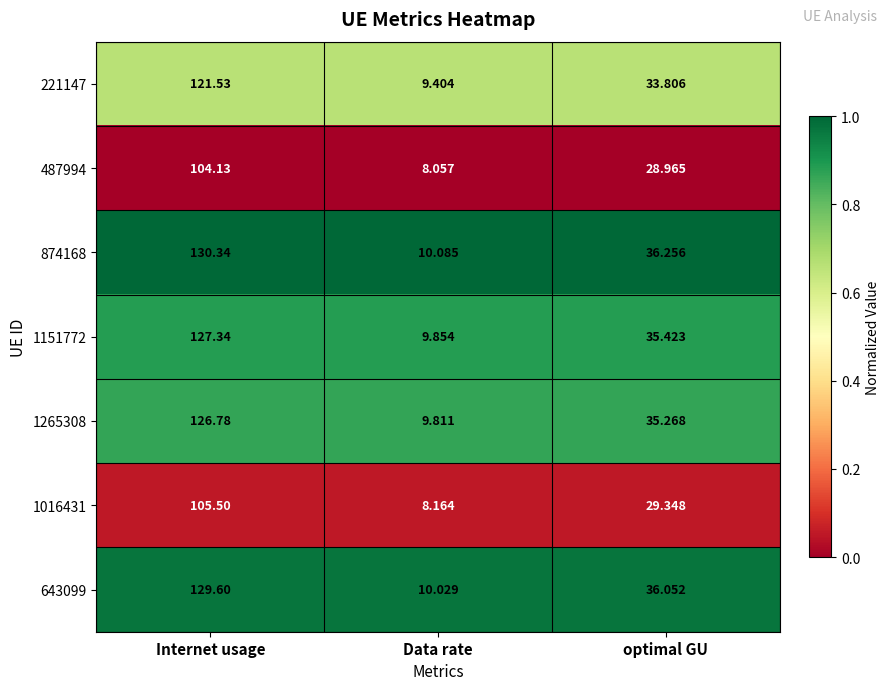

Where is 1265308 nearest to the value 68?

optimal GU